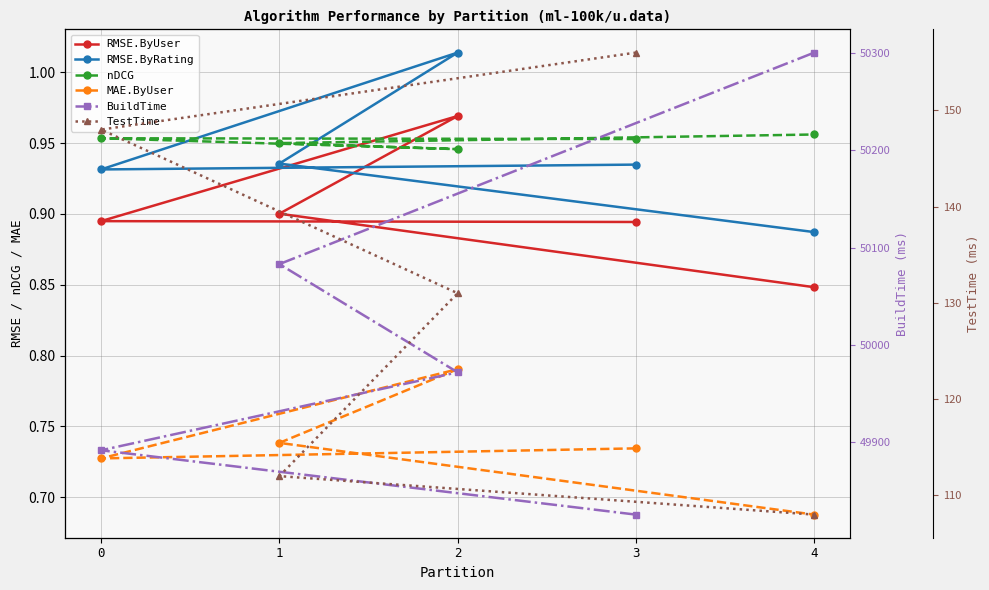

Read the MAE.ByUser value at 3.

0.7